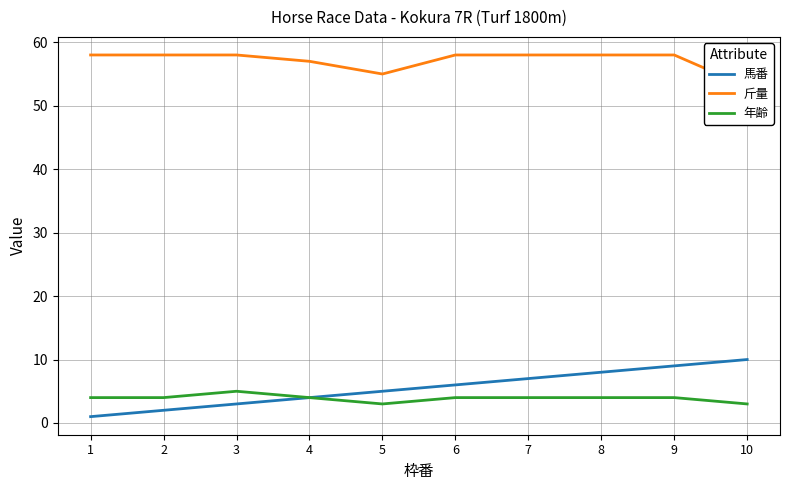

What is the value of the 斤量 point at the 6th from the left?

58